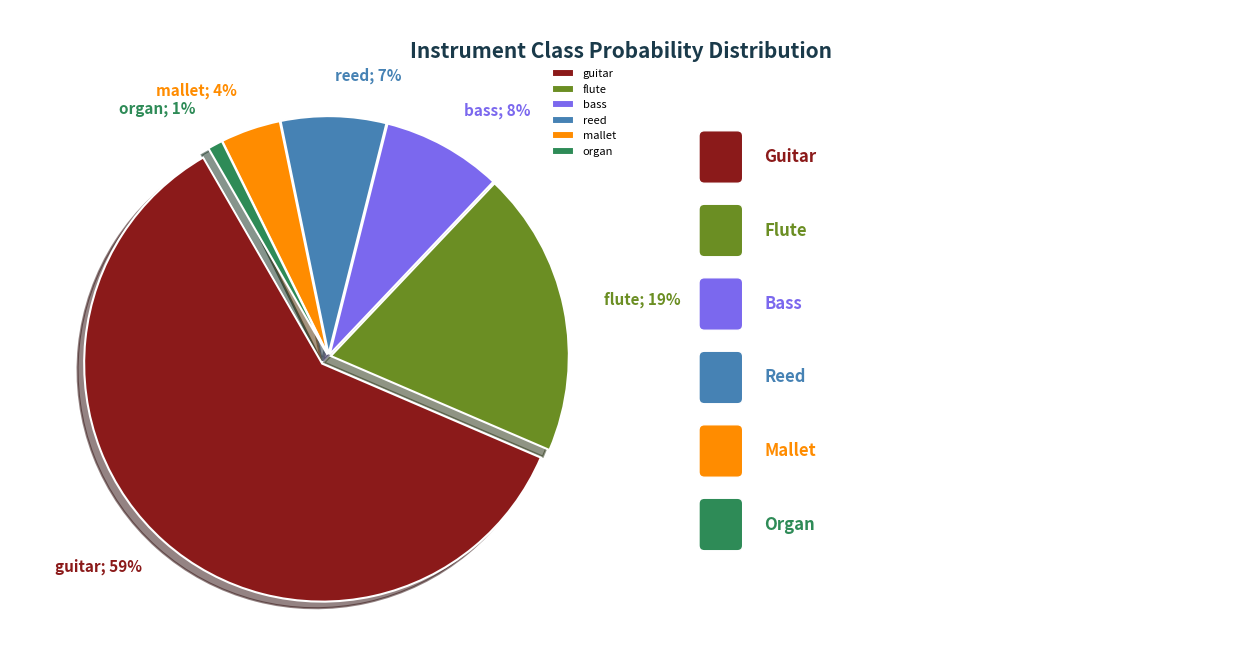

To the nearest percent, what is the combined percentage of mallet and reed?

11%